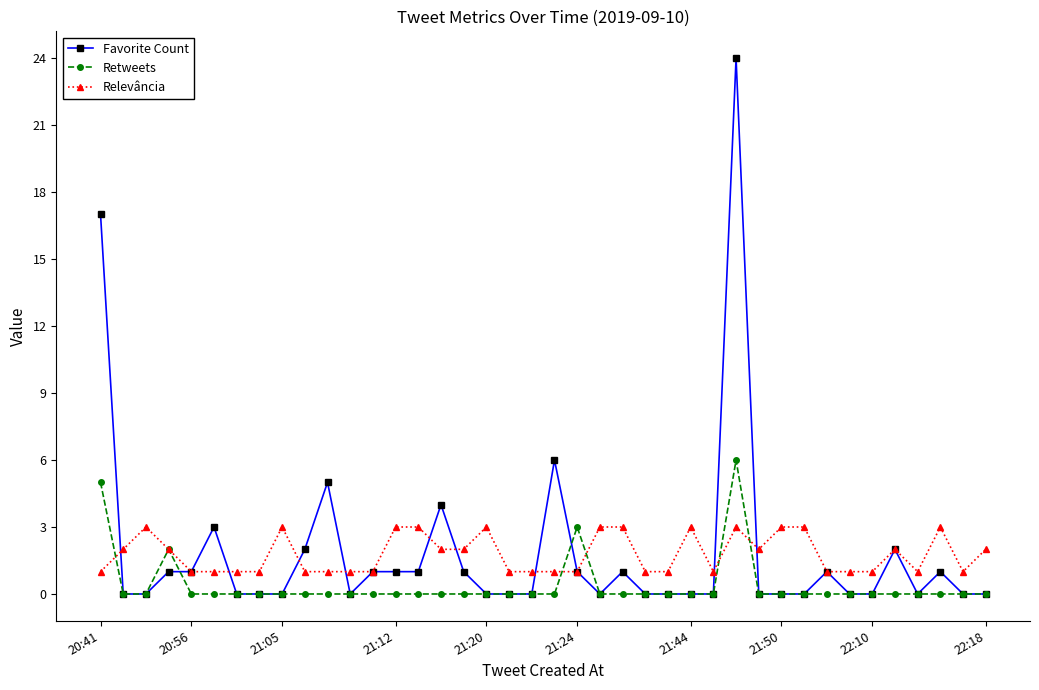

List the series in order of their peak value, lowest first.

Relevância, Retweets, Favorite Count